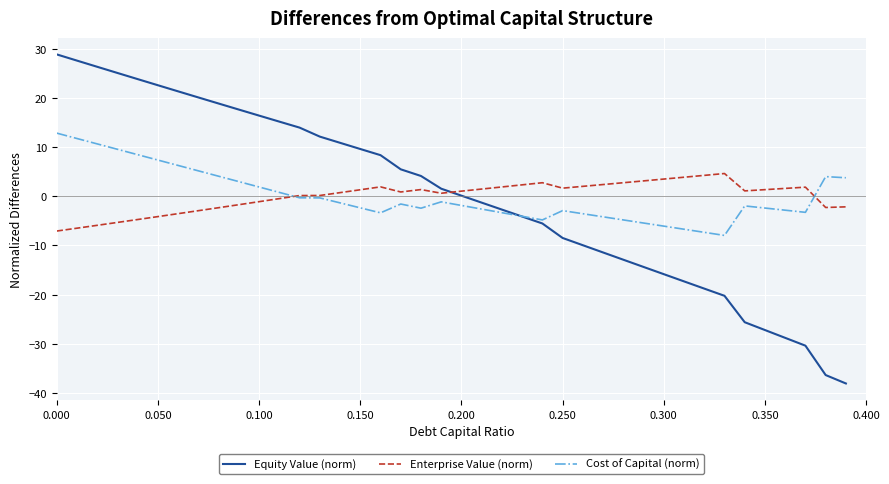

Rank the series by their maximum value, from highest to lowest.

Equity Value (norm), Cost of Capital (norm), Enterprise Value (norm)